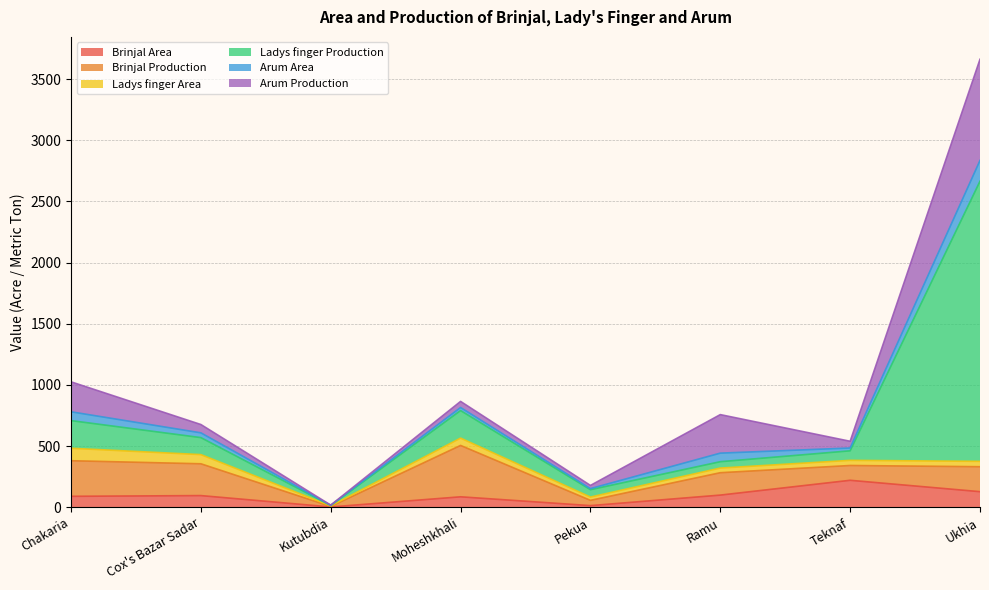

What is the average value of the Arum Area series?

51